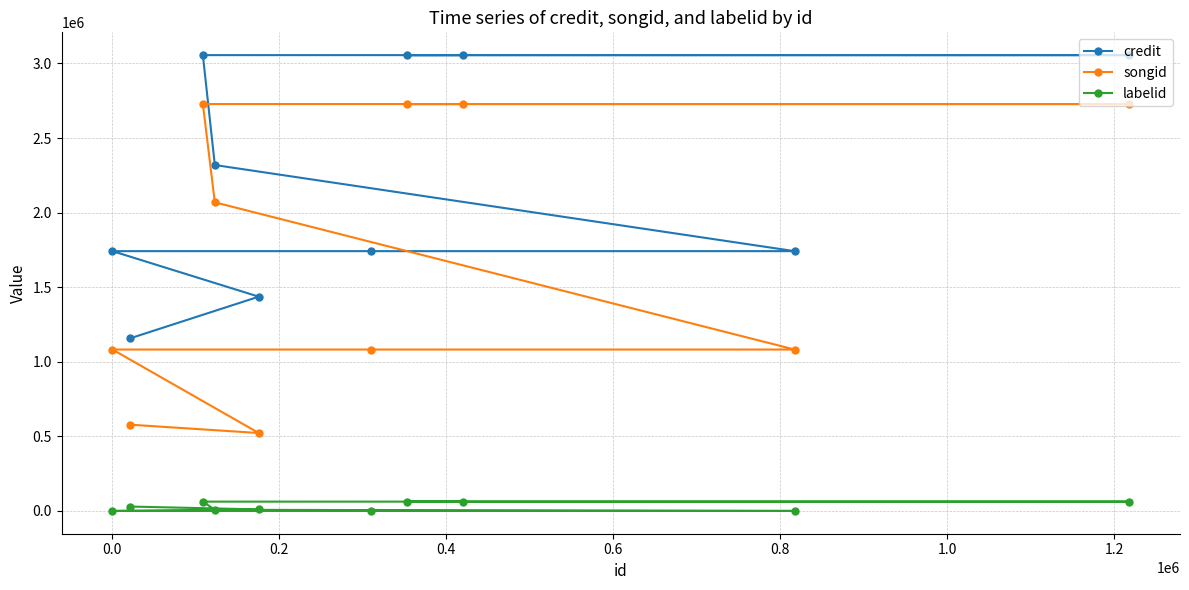

List the series in order of their overall mean, highest first.

credit, songid, labelid